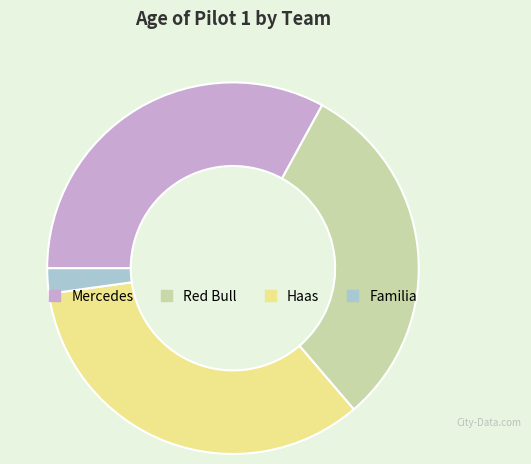

What is the largest slice in the pie chart?

Haas